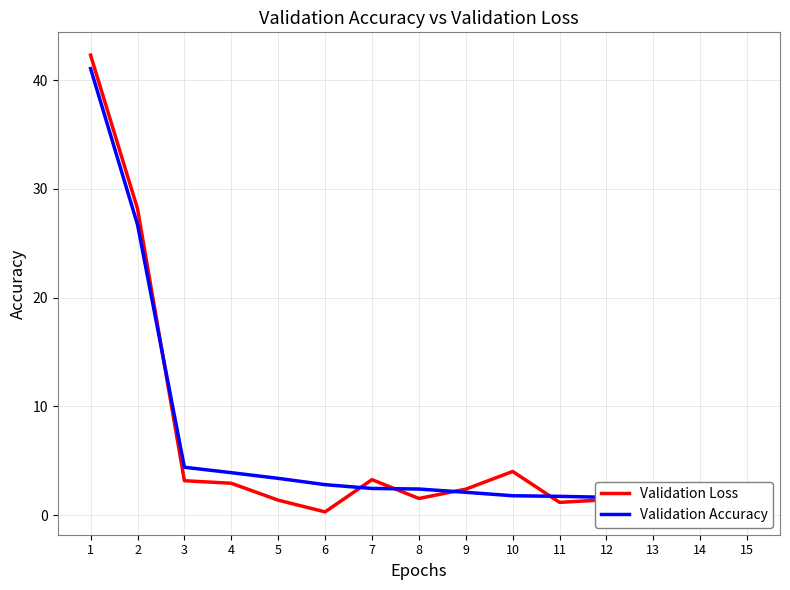

What is the minimum value shown in the chart?

0.3